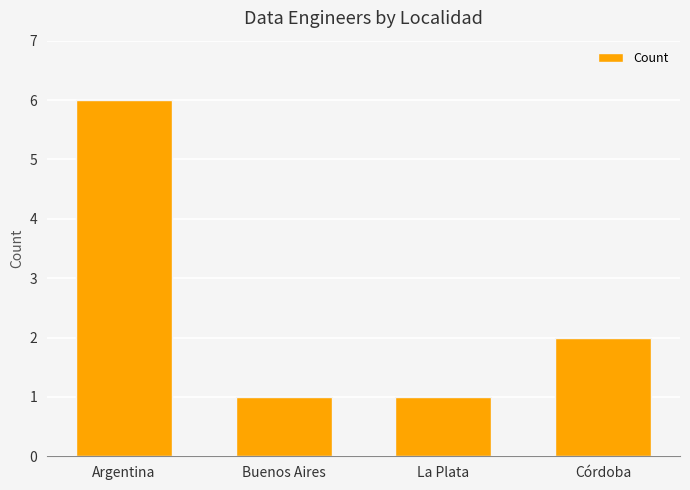

Reading right to left, transcribe all the data shown in this chart.

2	1	1	6